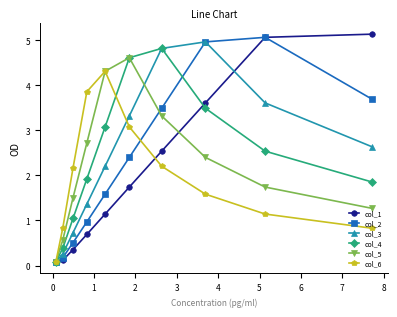

In col_4, how many points are higher than both neighbors (excluding endpoints)?

1